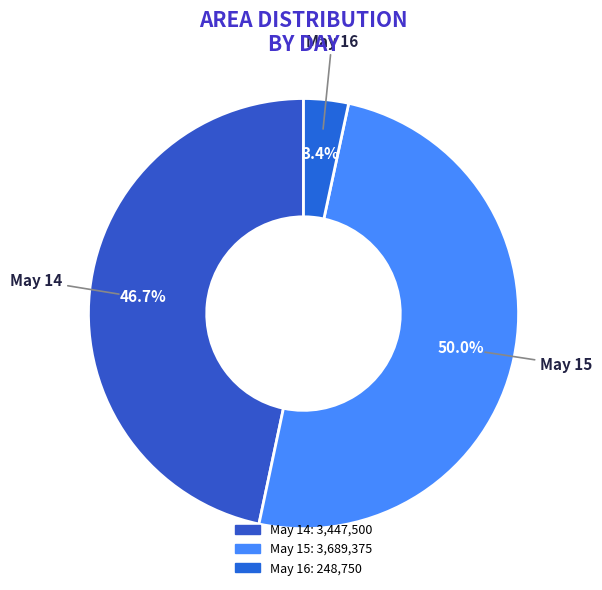

To the nearest percent, what is the average slice percentage?

33%